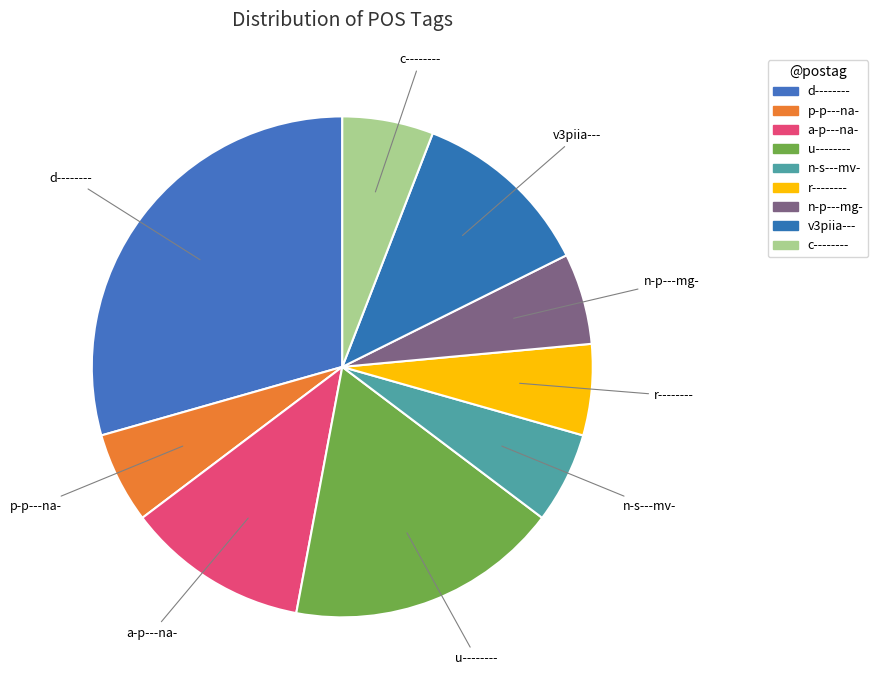

Is there a majority slice in this chart?

No